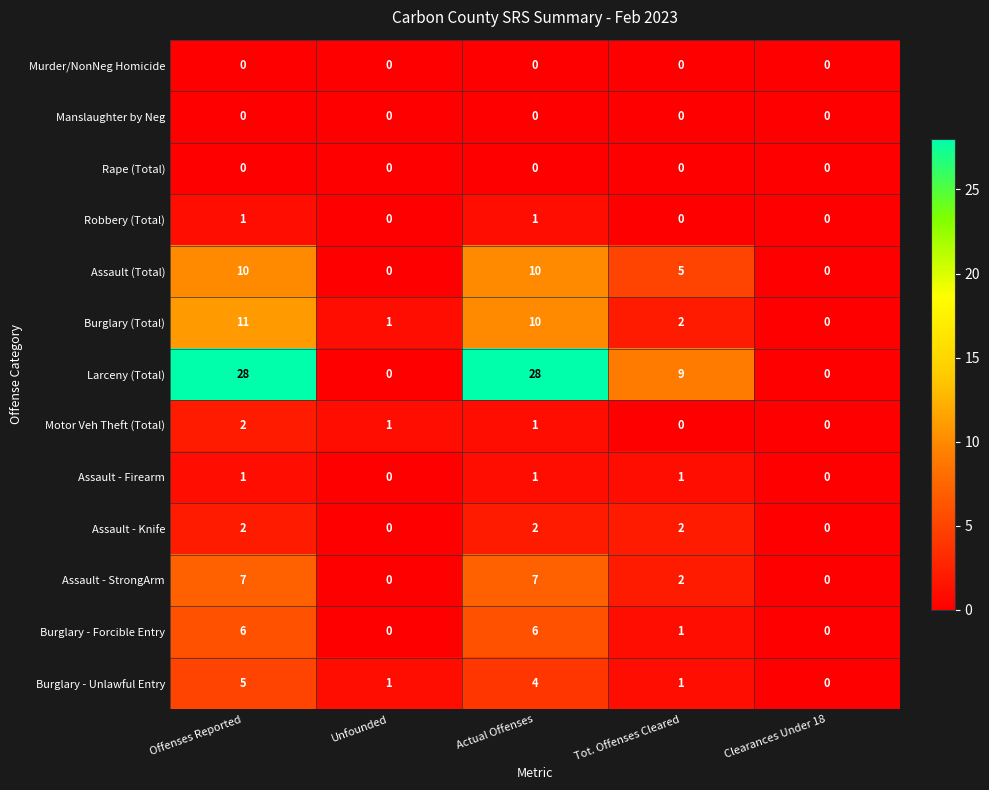

Count the number of categories in the chart.

5